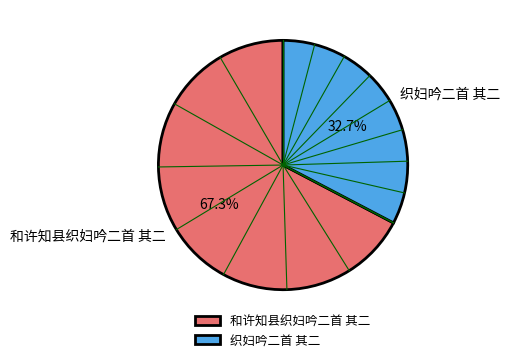

Rank the categories by value from highest to lowest.

和许知县织妇吟二首 其二, 织妇吟二首 其二